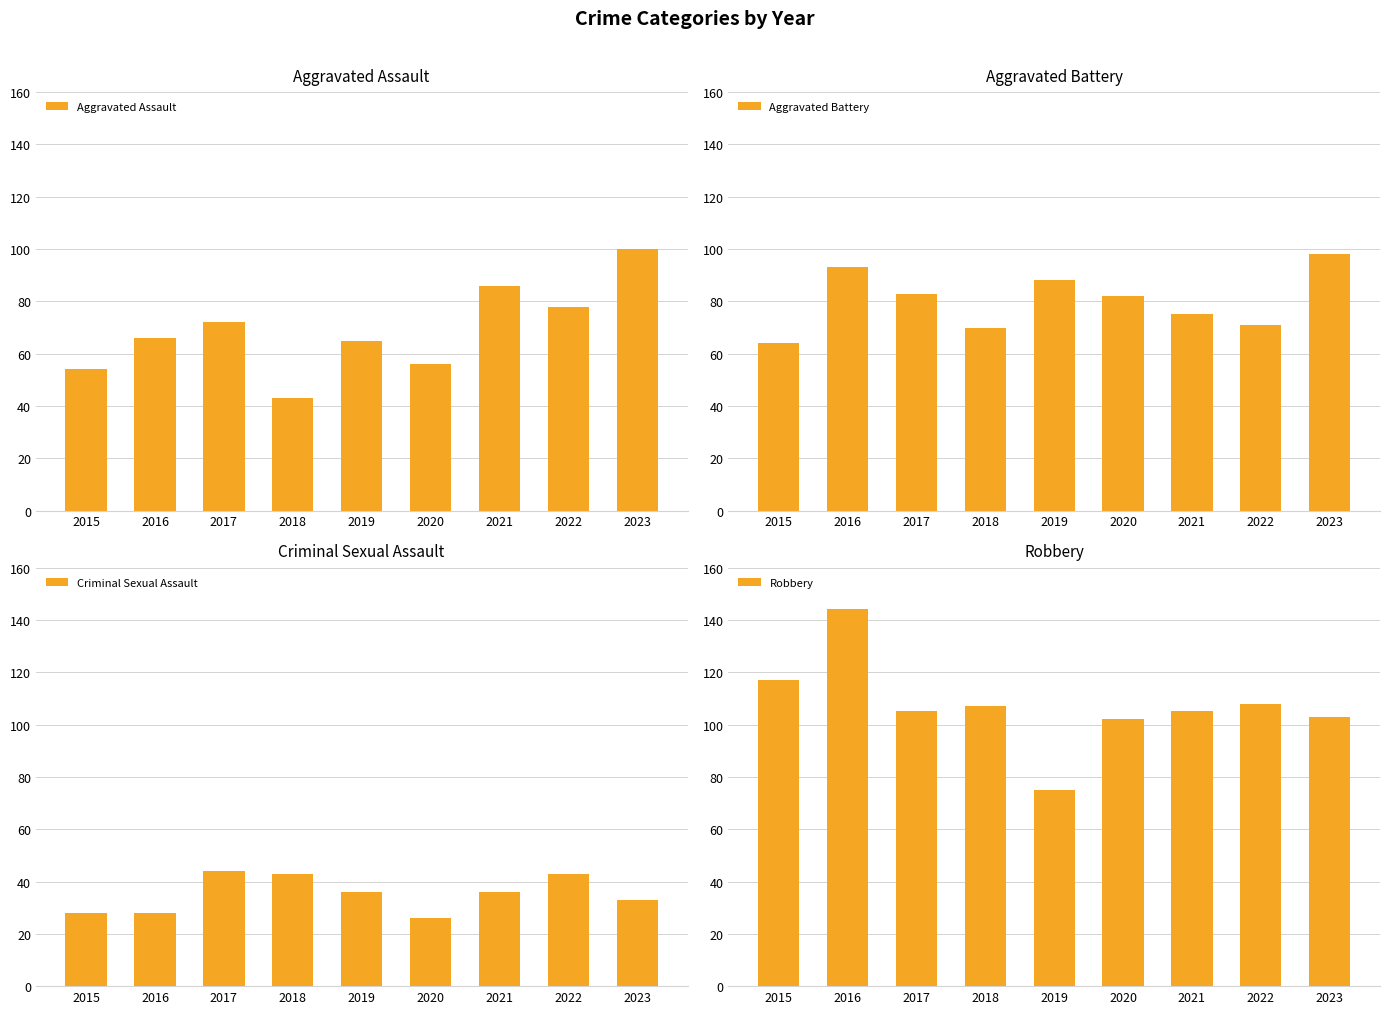

At how many categories does at least one series exceed 39?

9